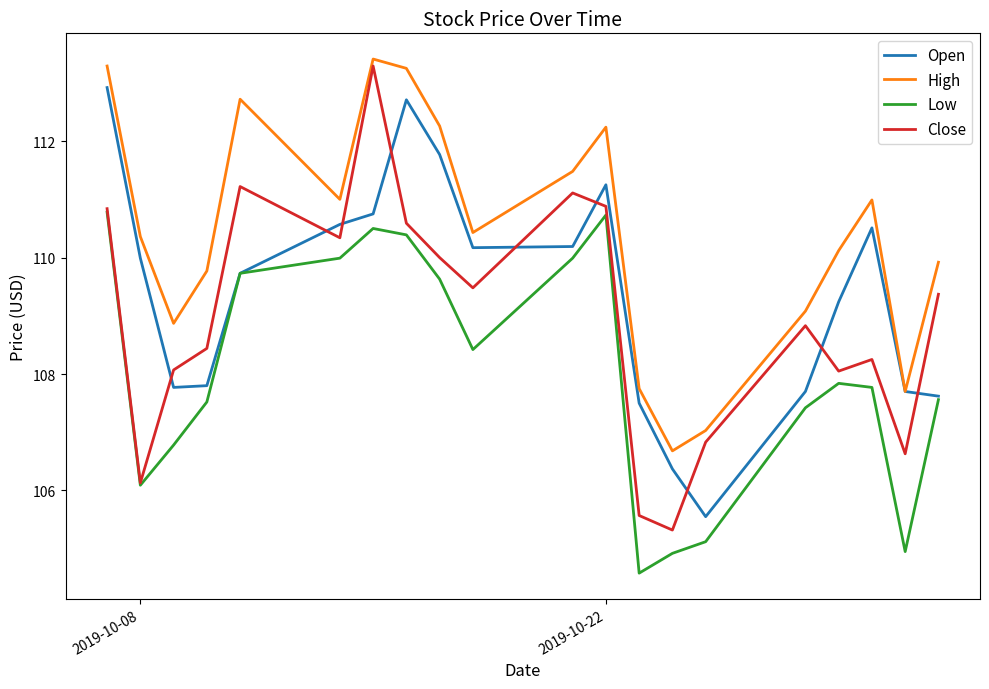

How many values in the Low series are below 107?

6